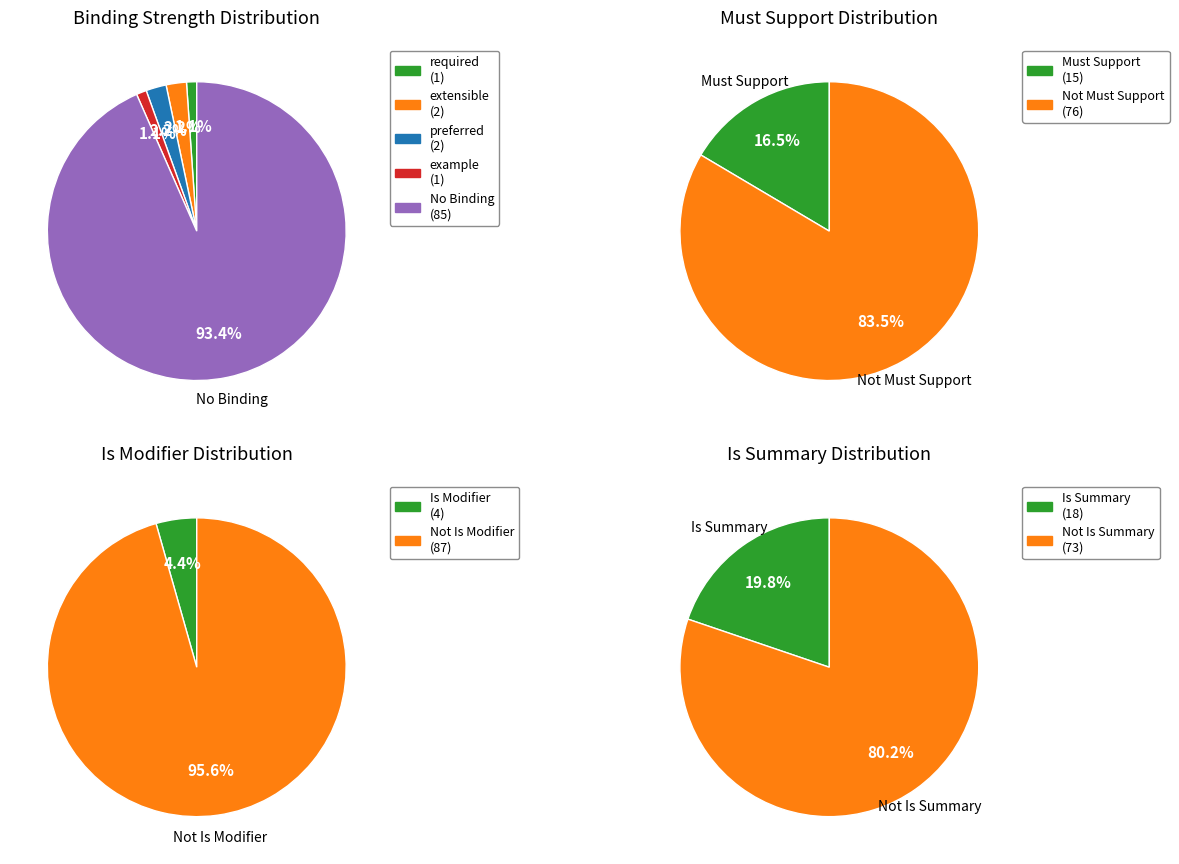

Does 0 represent more than half of the total?

No